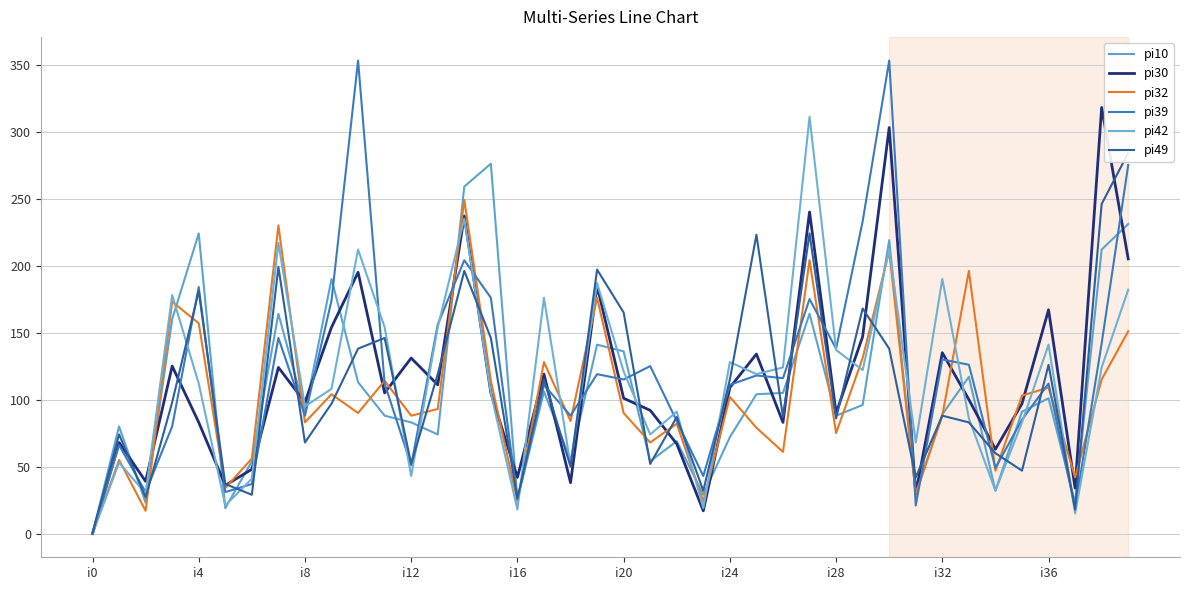

Does the chart display data point markers on the line(s)?

No